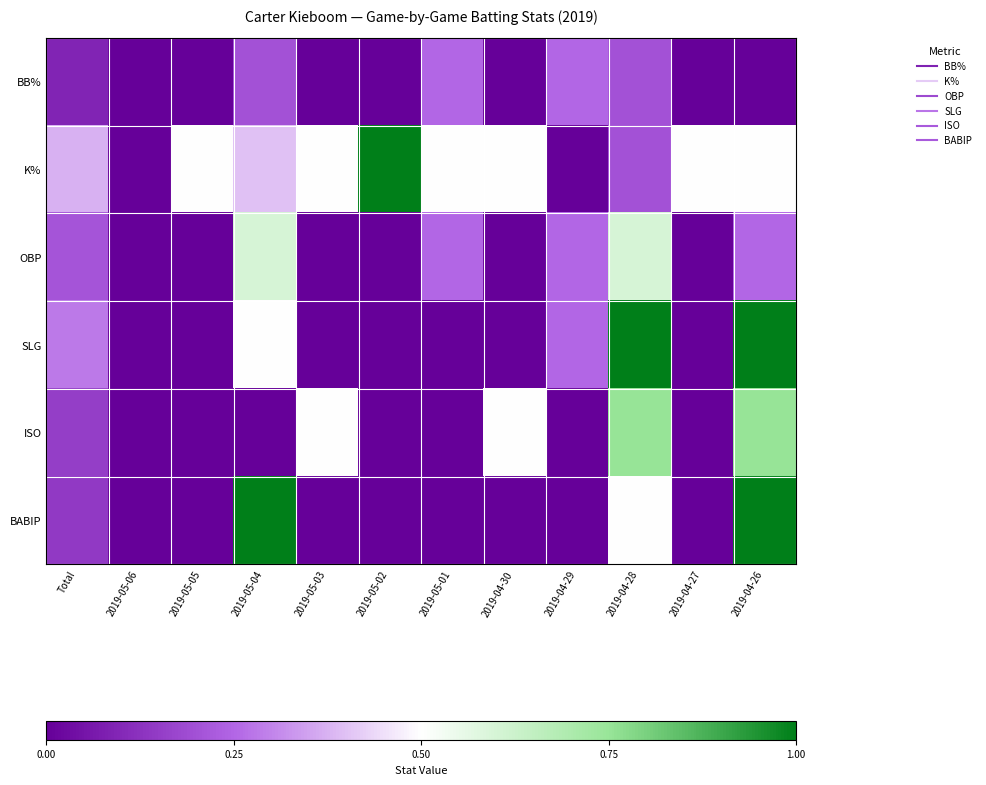

Reading left to right, extract all data points from this chart.

BB%: Total=0.1	2019-05-06=0.0	2019-05-05=0.0	2019-05-04=0.2	2019-05-03=0.0	2019-05-02=0.0	2019-05-01=0.2	2019-04-30=0.0	2019-04-29=0.2	2019-04-28=0.2	2019-04-27=0.0	2019-04-26=0.0
K%: Total=0.4	2019-05-06=0.0	2019-05-05=0.5	2019-05-04=0.4	2019-05-03=0.5	2019-05-02=1.0	2019-05-01=0.5	2019-04-30=0.5	2019-04-29=0.0	2019-04-28=0.2	2019-04-27=0.5	2019-04-26=0.5
OBP: Total=0.2	2019-05-06=0.0	2019-05-05=0.0	2019-05-04=0.6	2019-05-03=0.0	2019-05-02=0.0	2019-05-01=0.2	2019-04-30=0.0	2019-04-29=0.2	2019-04-28=0.6	2019-04-27=0.0	2019-04-26=0.2
SLG: Total=0.3	2019-05-06=0.0	2019-05-05=0.0	2019-05-04=0.5	2019-05-03=0.0	2019-05-02=0.0	2019-05-01=0.0	2019-04-30=0.0	2019-04-29=0.2	2019-04-28=1.2	2019-04-27=0.0	2019-04-26=1.0
ISO: Total=0.2	2019-05-06=0.0	2019-05-05=0.0	2019-05-04=0.0	2019-05-03=0.5	2019-05-02=0.0	2019-05-01=0.0	2019-04-30=0.5	2019-04-29=0.0	2019-04-28=0.8	2019-04-27=0.0	2019-04-26=0.8
BABIP: Total=0.1	2019-05-06=0.0	2019-05-05=0.0	2019-05-04=1.0	2019-05-03=0.0	2019-05-02=0.0	2019-05-01=0.0	2019-04-30=0.0	2019-04-29=0.0	2019-04-28=0.5	2019-04-27=0.0	2019-04-26=1.0